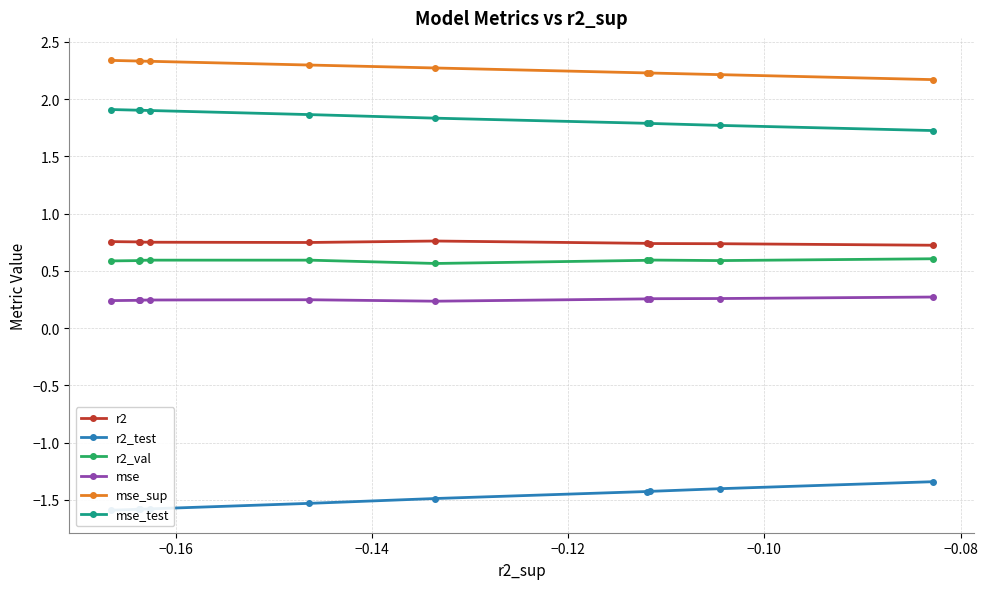

True or false: mse_test and mse_sup intersect in this chart.

False